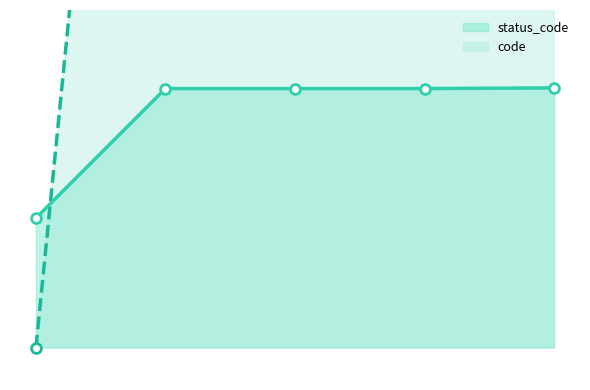

What are all the series names shown in the legend?

status_code, code